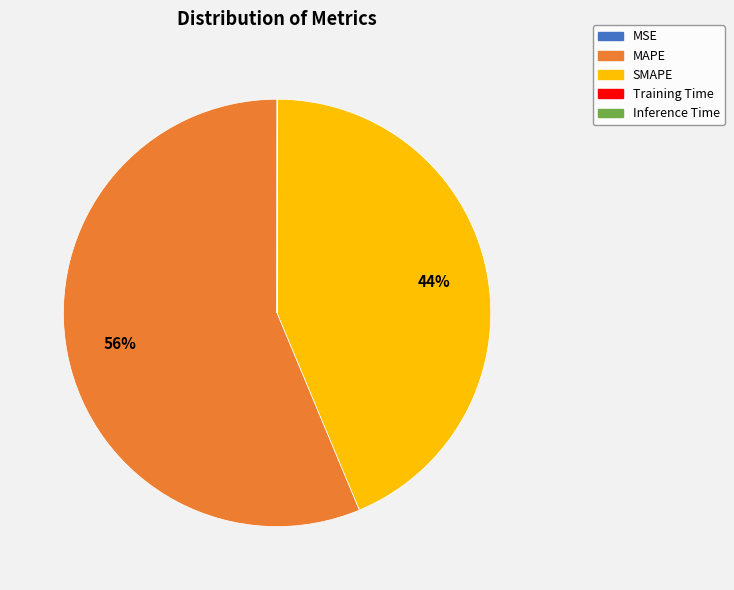

To the nearest percent, what percentage of the pie is SMAPE?

44%